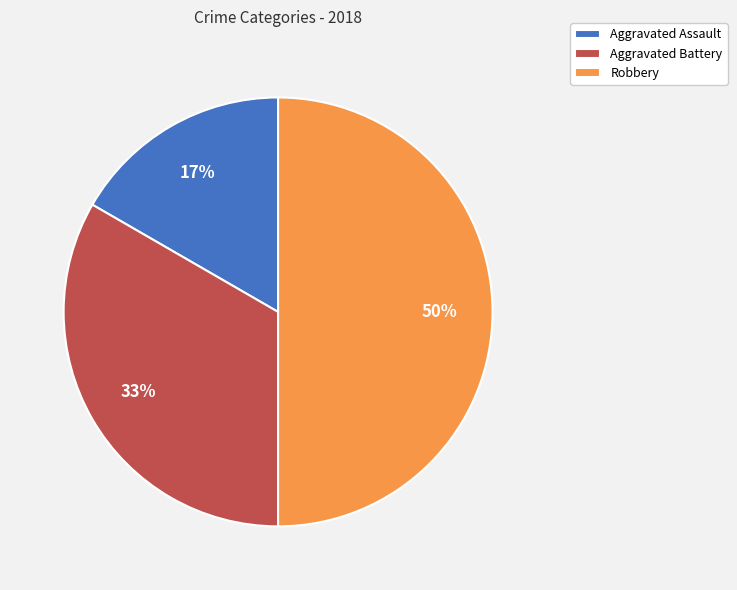

Does Aggravated Battery account for over 50% of the chart?

No